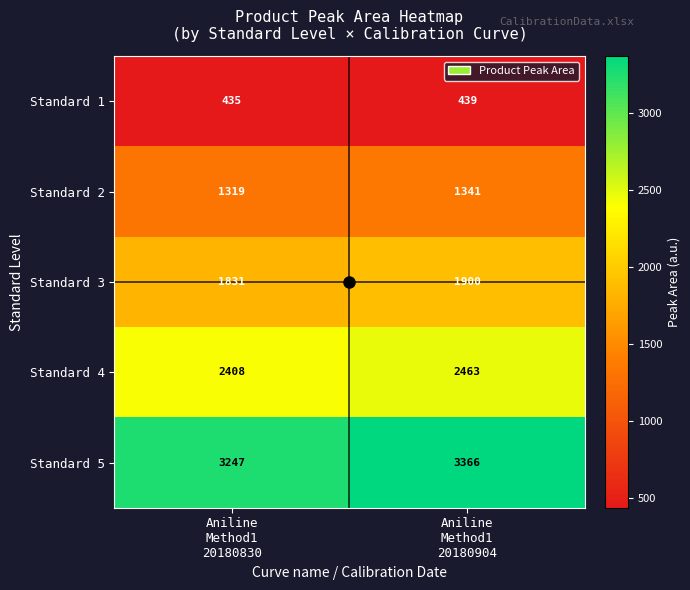

How many series are shown in this chart?

5